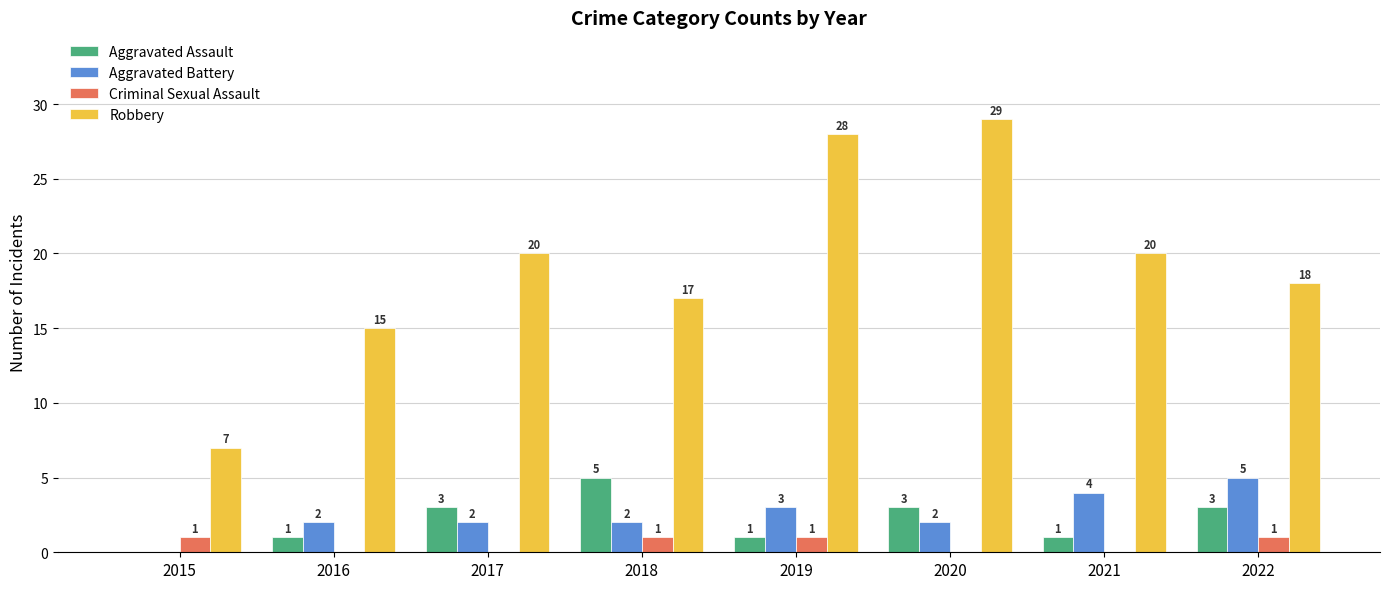

Which series changed the most between 2018 and 2019?

Robbery